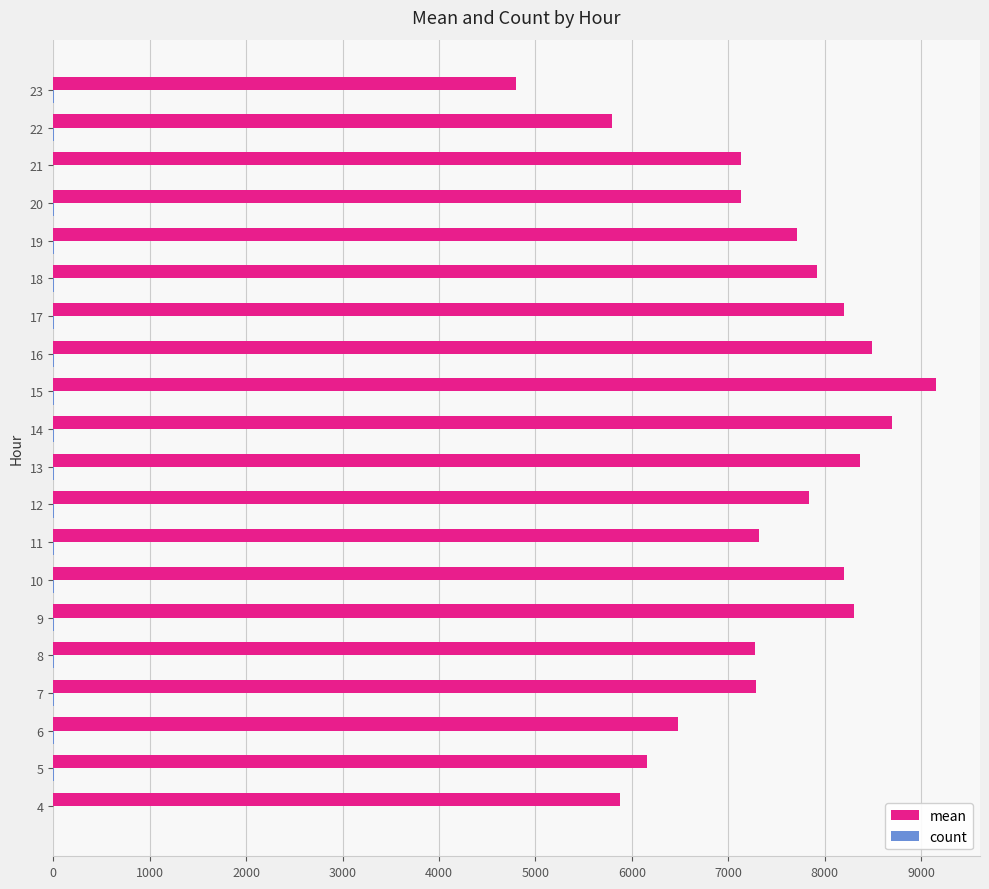

What is the greatest value displayed?

9151.3